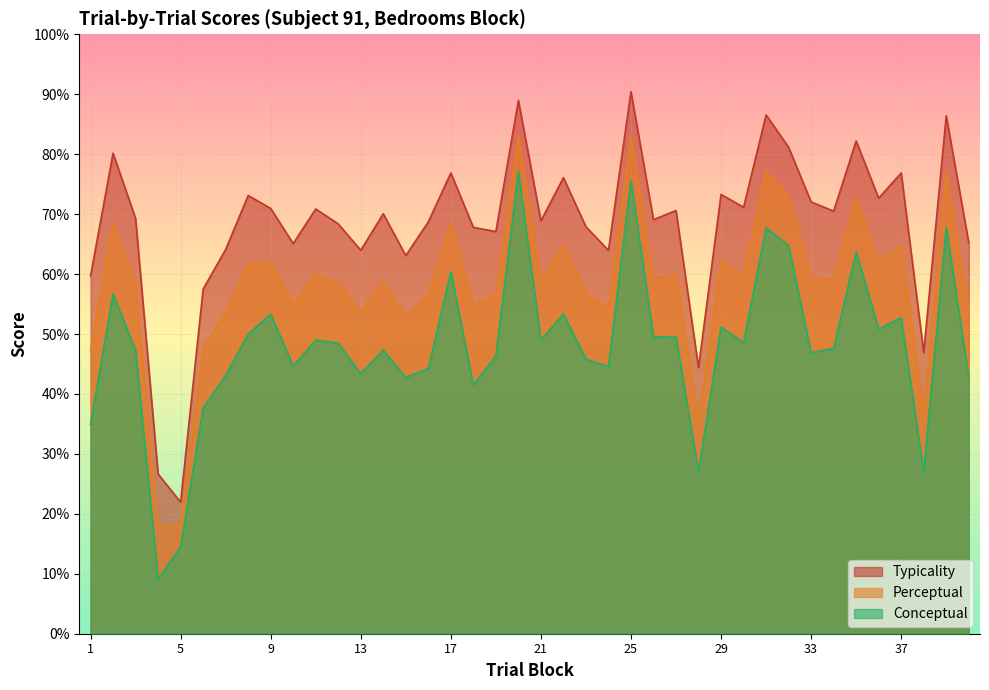

What are all the series names shown in the legend?

Typicality, Perceptual, Conceptual